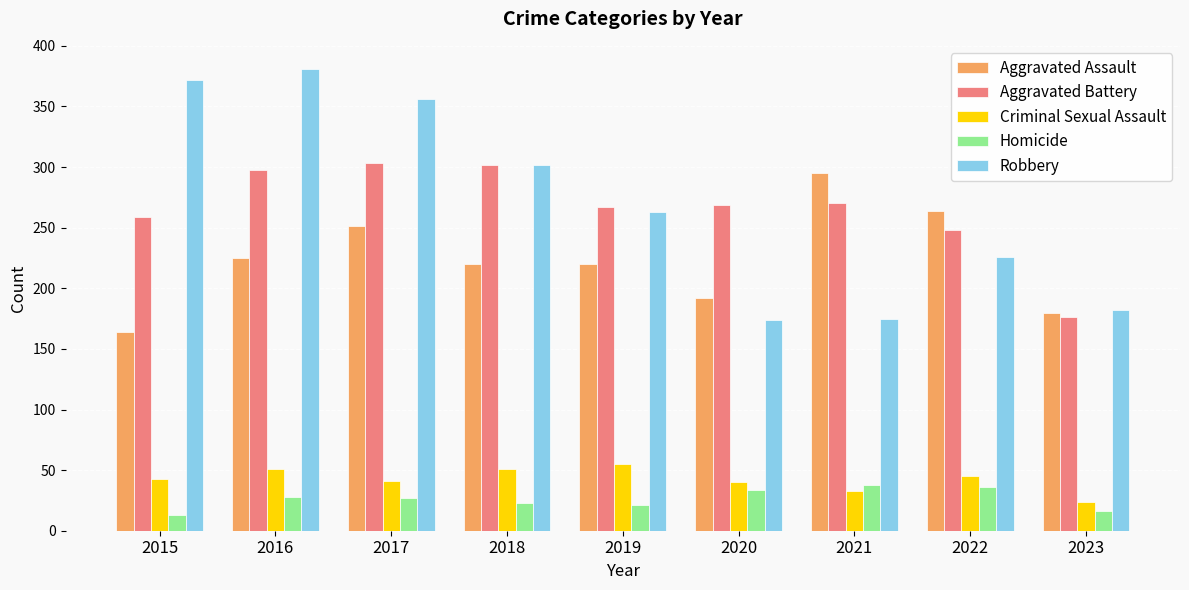

How many groups of bars are there?

9